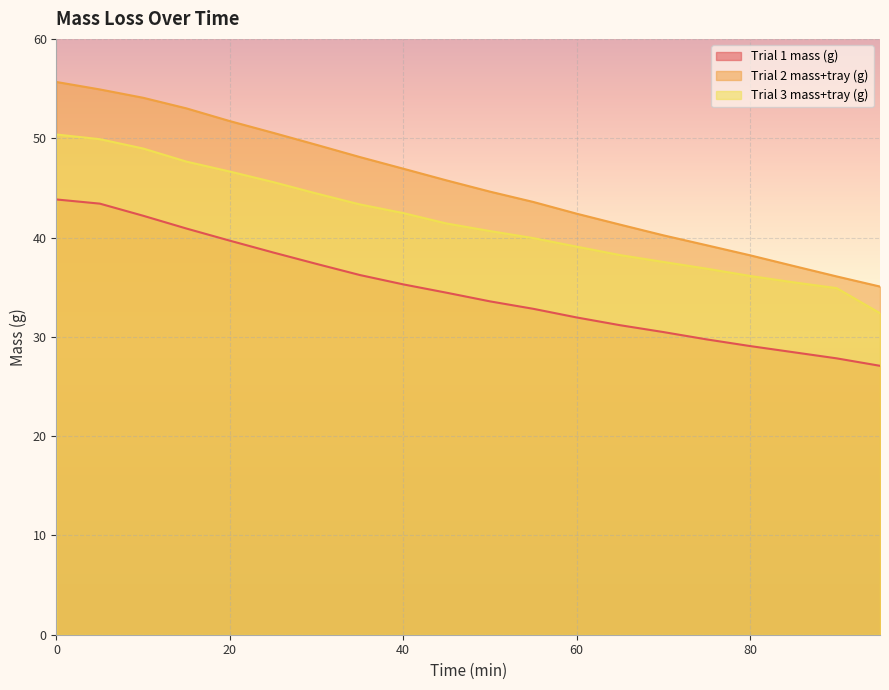

True or false: Trial 1 mass (g) has more than 1 interior local peaks.

False